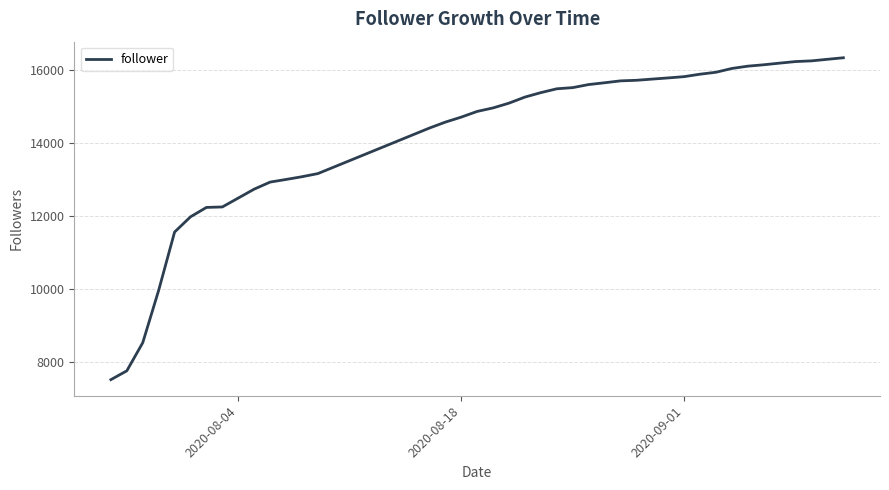

What is the average value?

14207